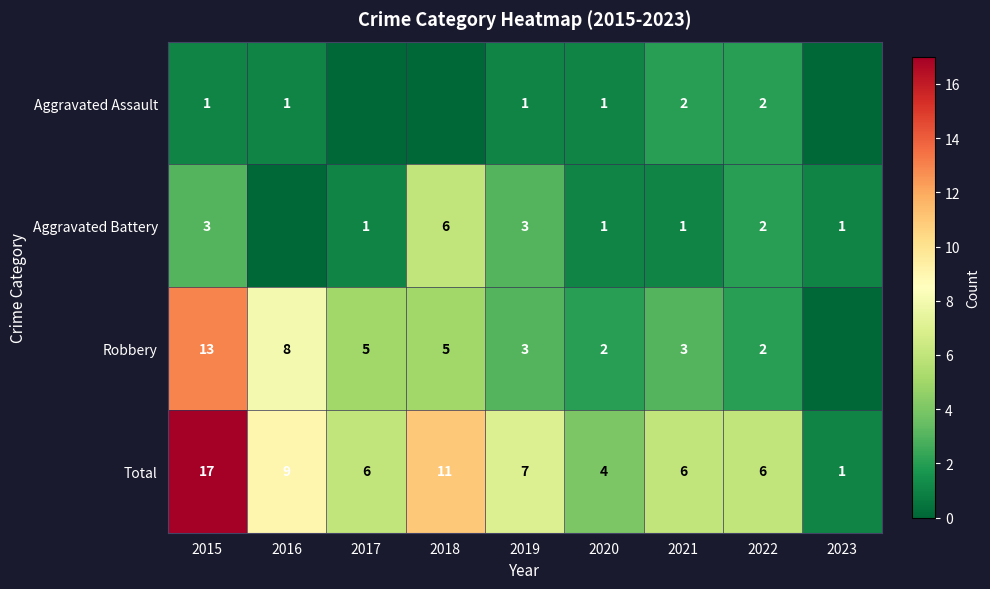

What is the difference between the highest and lowest values at 2015?

16